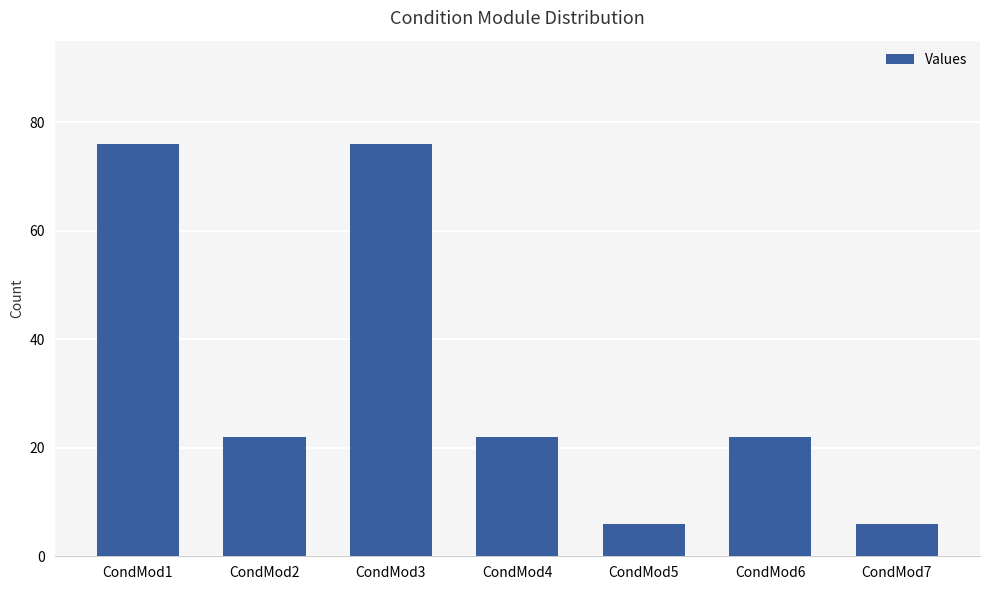

What value does the data have at CondMod3, to the nearest 5?

75